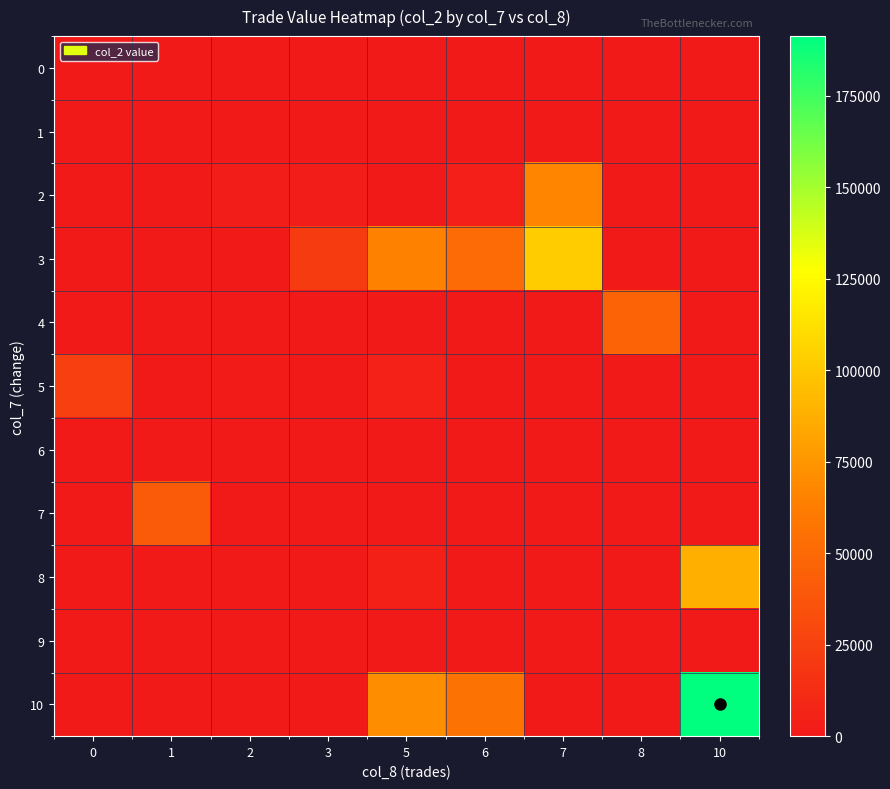

How many data points does each series have?

9